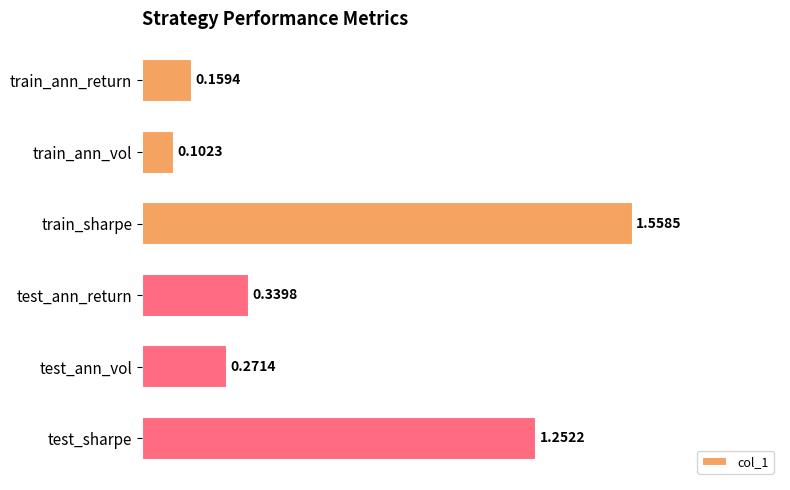

Where is the data nearest to the value 0?

train_ann_vol